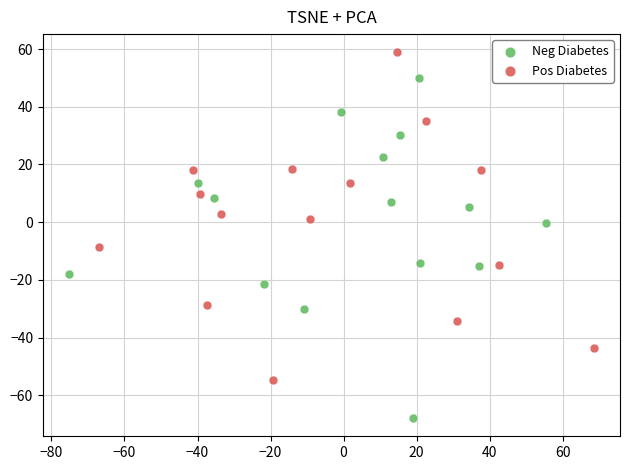

Which series contains the highest Y value?

Pos Diabetes